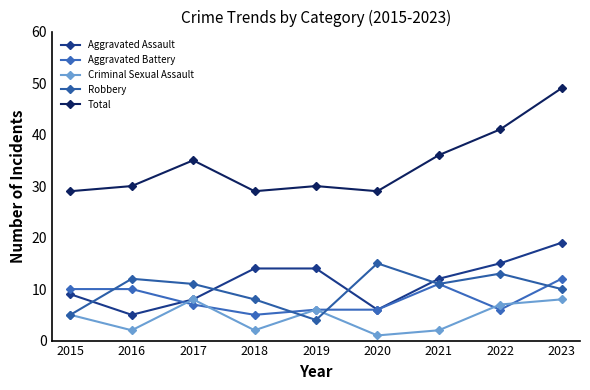

What is the value of the Robbery point at the 3rd from the left?

11